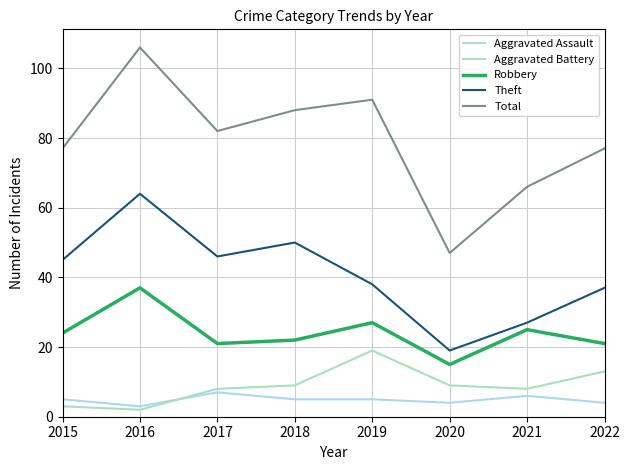

True or false: Aggravated Assault and Theft intersect in this chart.

False